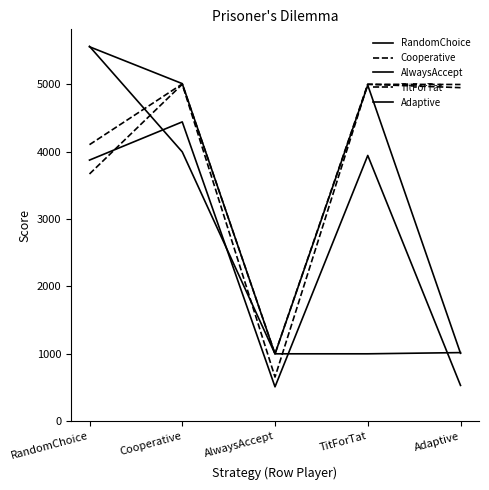

Does the chart display data point markers on the line(s)?

No